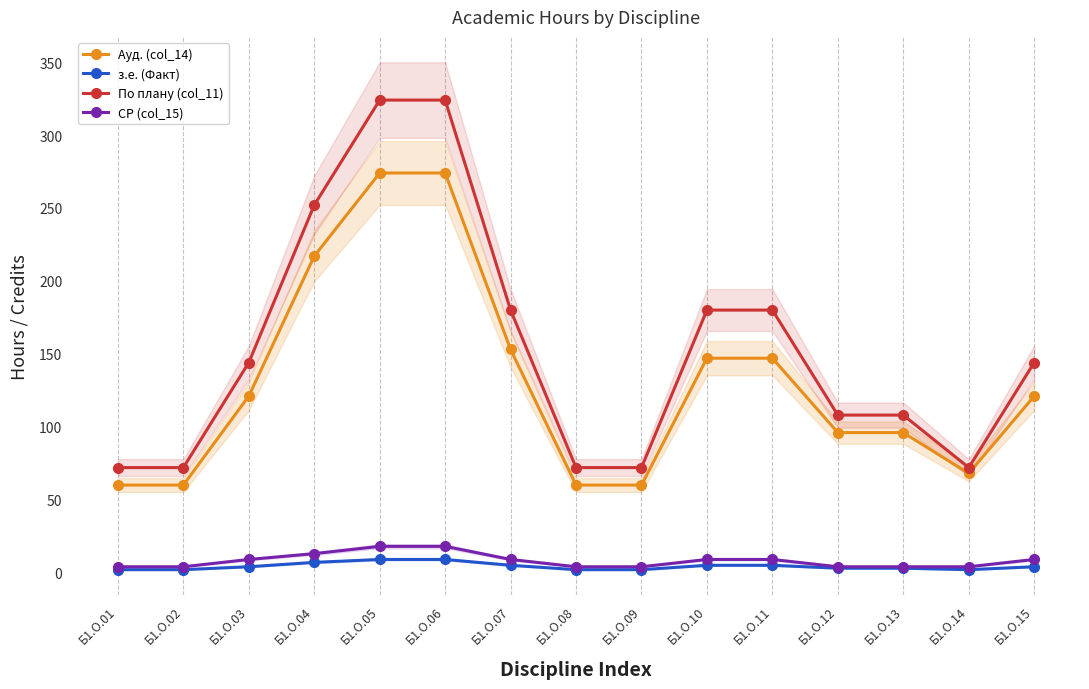

How many values in the СР (col_15) series exceed 9?

3